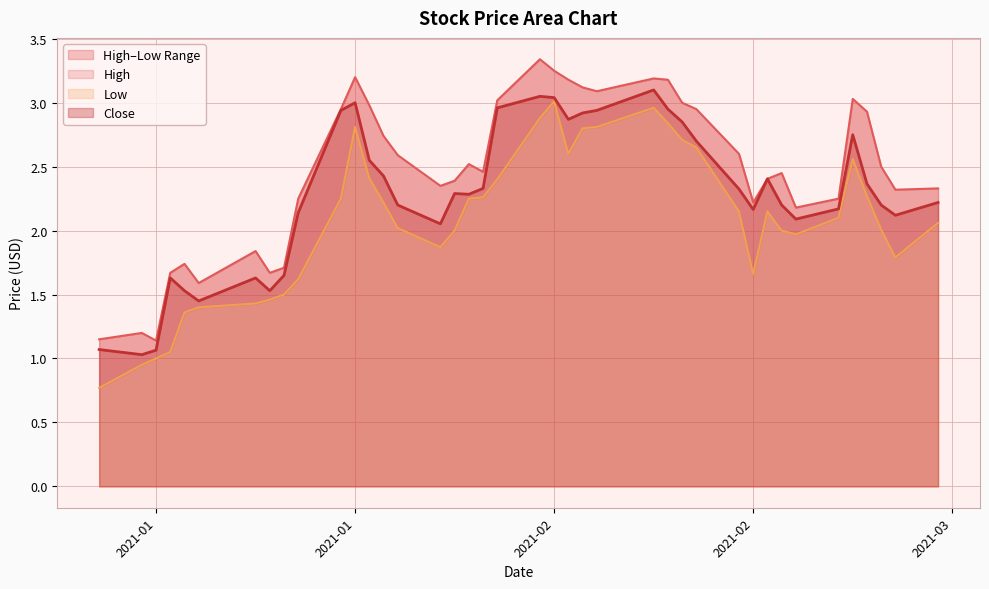

How many values in the Close series exceed 2?

31